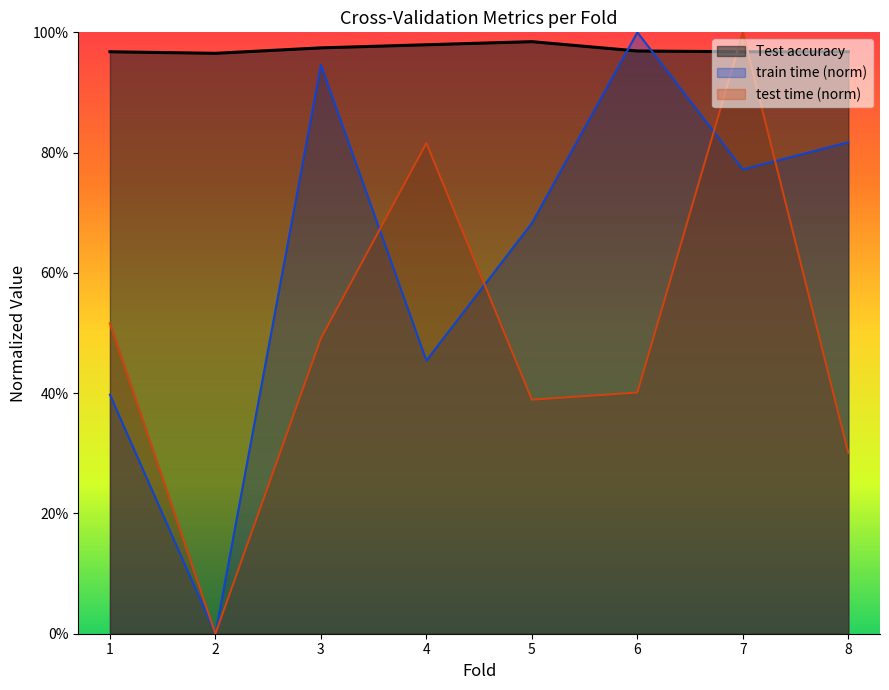

How many positive values does the test time series have?

7